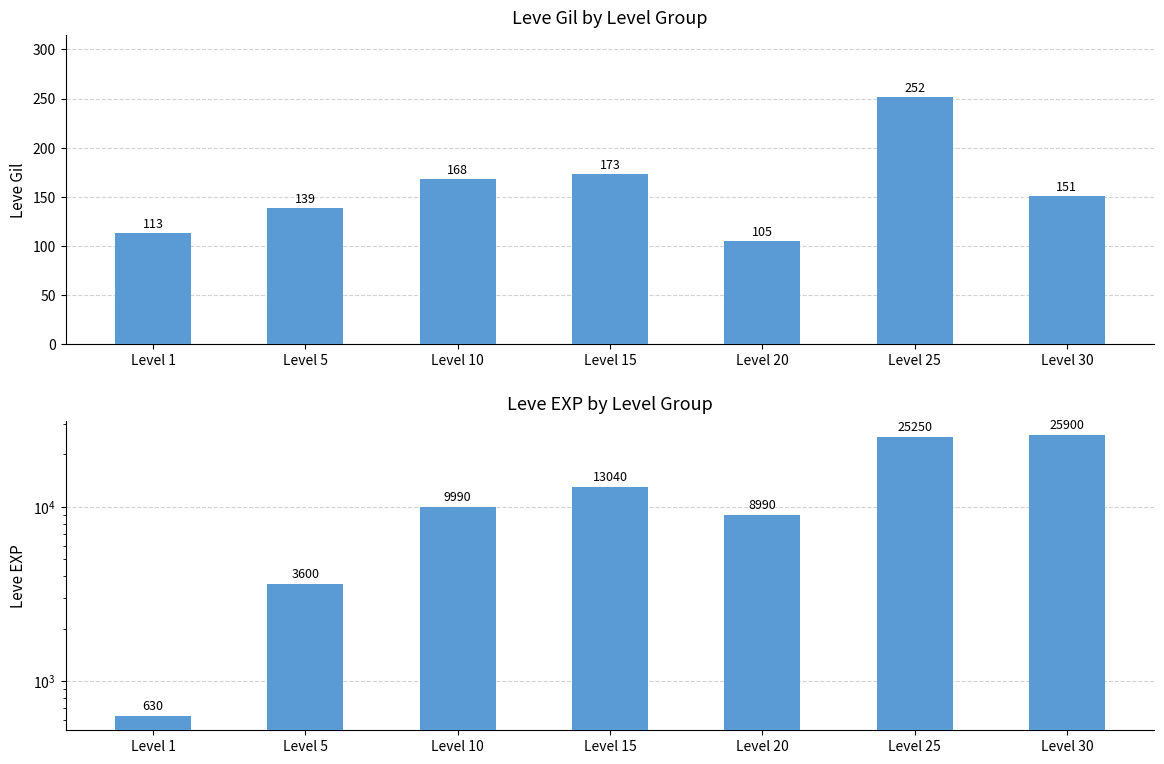

How many data points in Leve EXP are above 9990?

3